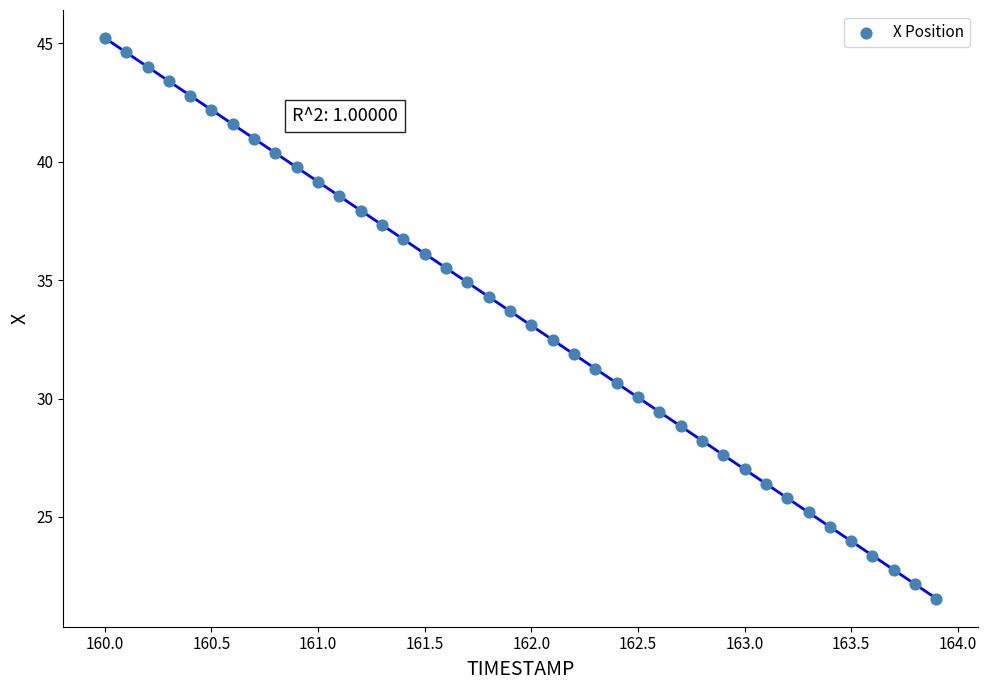

What is the range of X values (max minus min)?

3.9